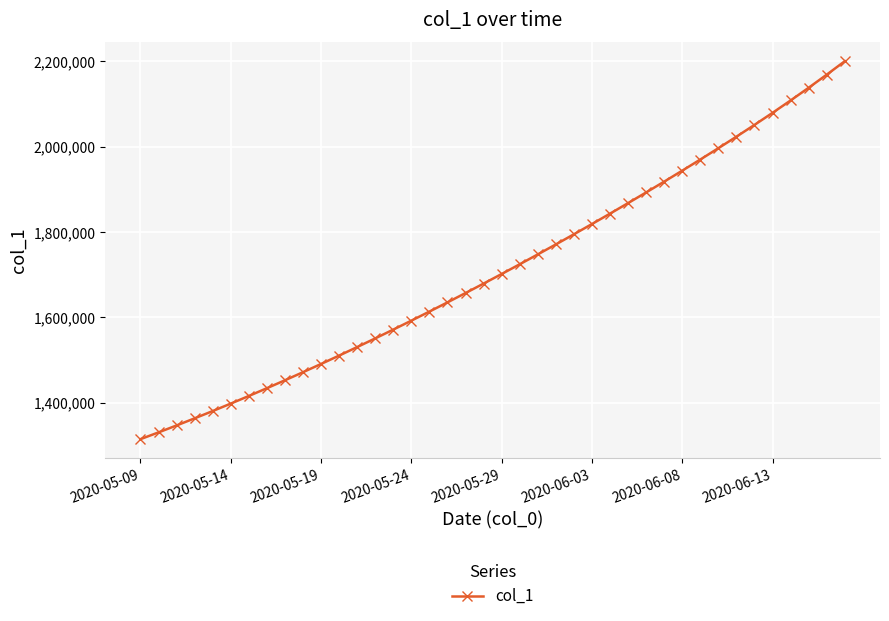

What is the minimum value shown in the chart?

1315099.0